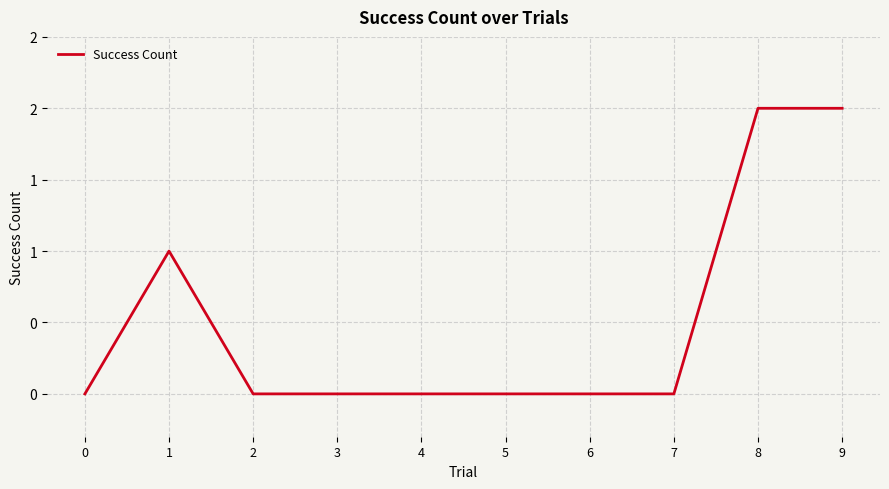

Reading left to right, what are all the values shown in this chart?

0	1	0	0	0	0	0	0	2	2